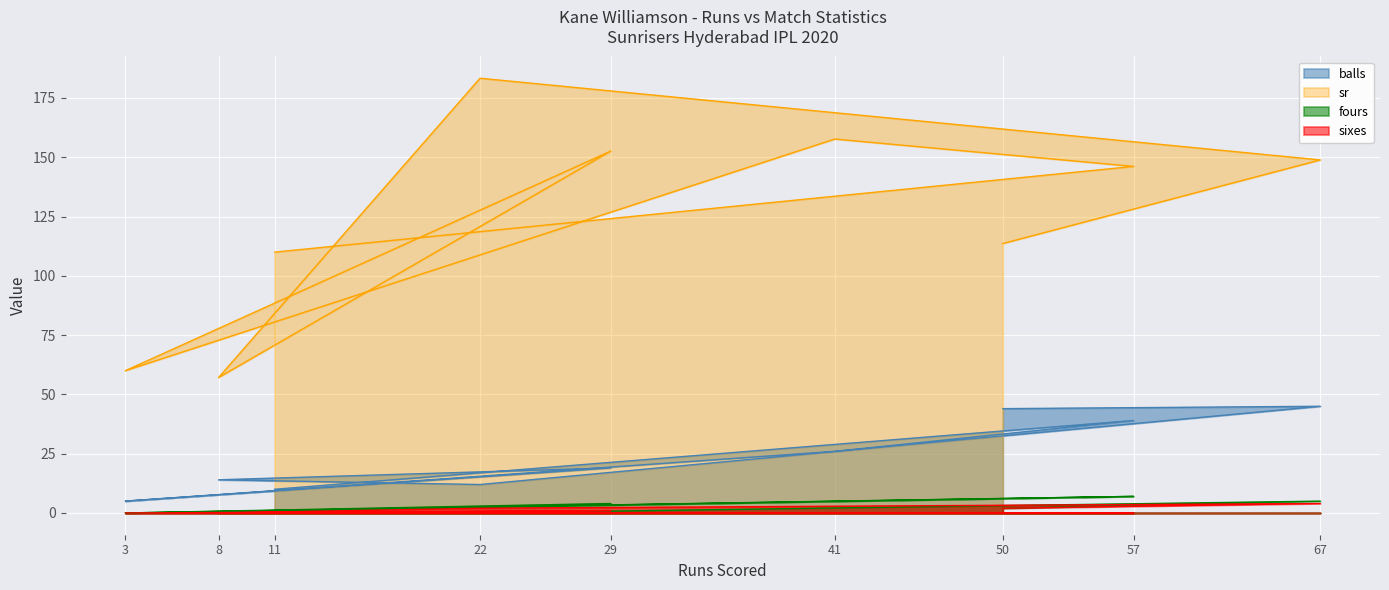

True or false: sixes has a value of 2.0 at 22.

True